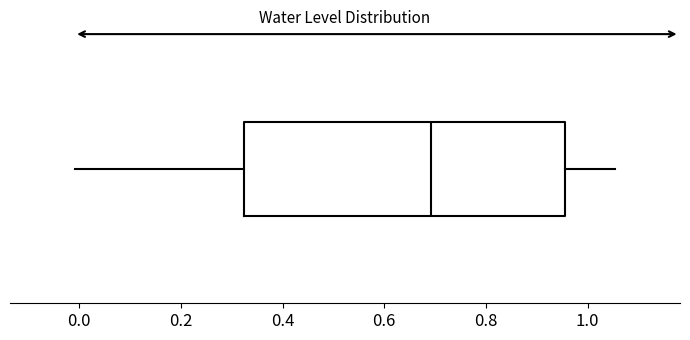

Where does the median line of the box sit on the x-axis? The values are not printed on the chart, so give them approximately, as read against the axis.

0.70